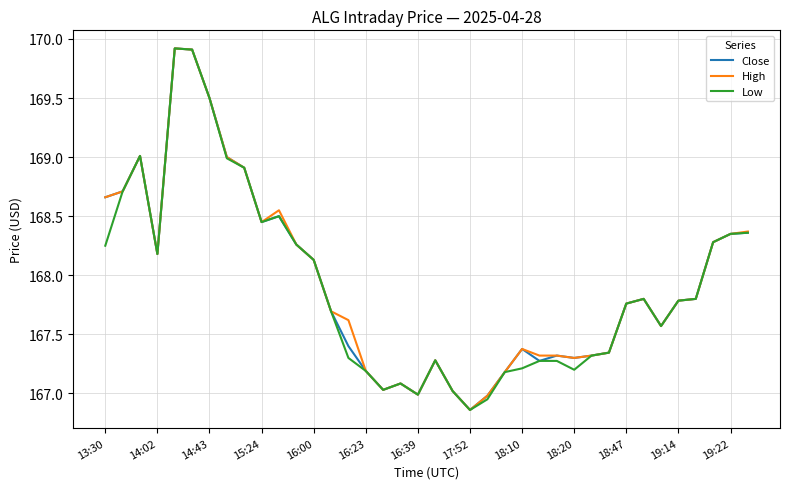

What is the maximum value shown in the chart?

169.9